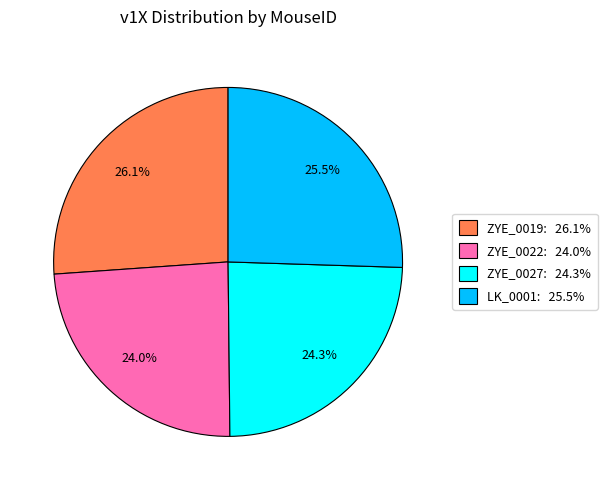

How many slices are in this pie chart?

4